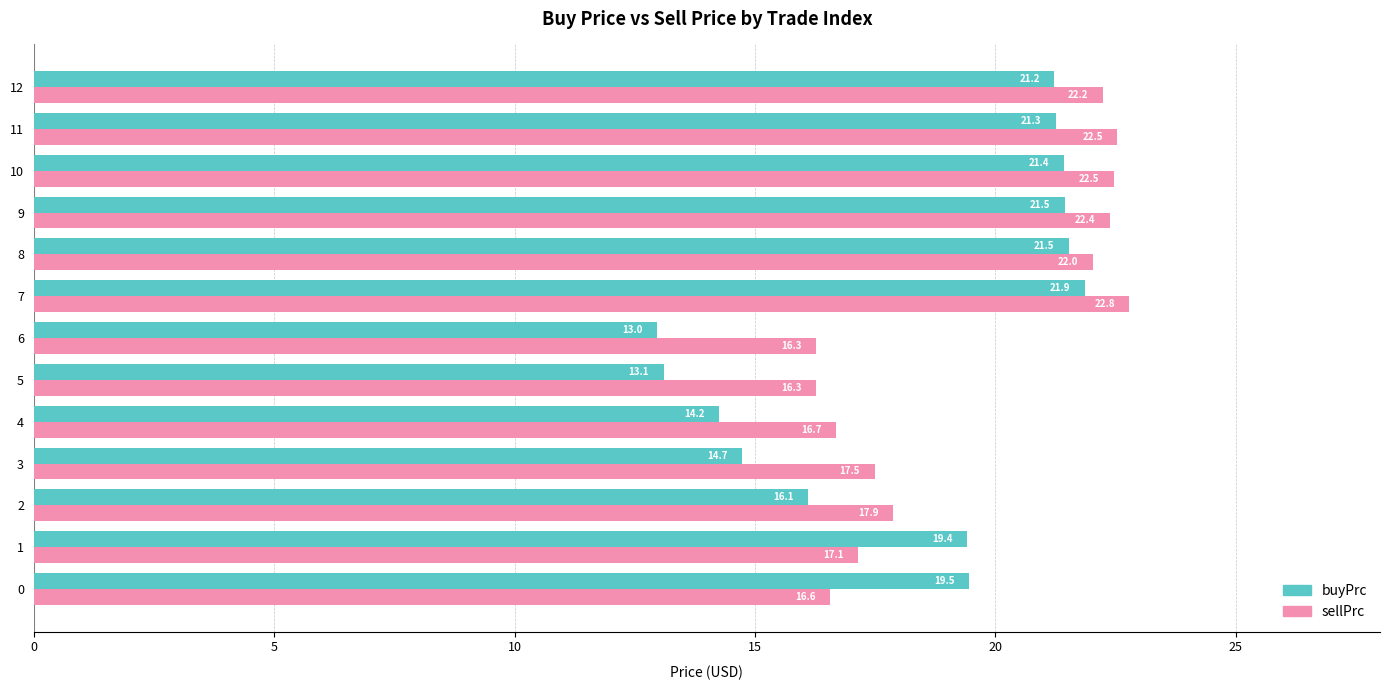

The value of buyPrc at 11 is 21.3. True or false?

True